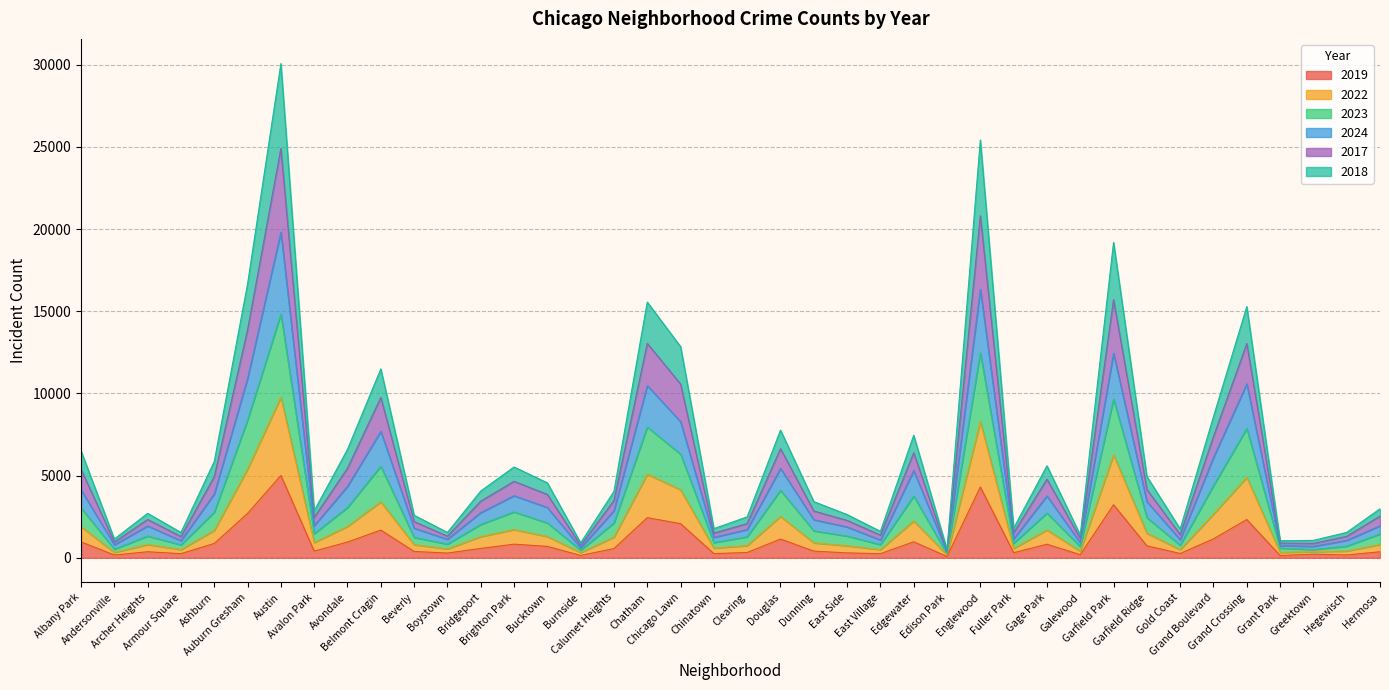

The value of 2018 at Auburn Gresham is 3632. True or false?

False